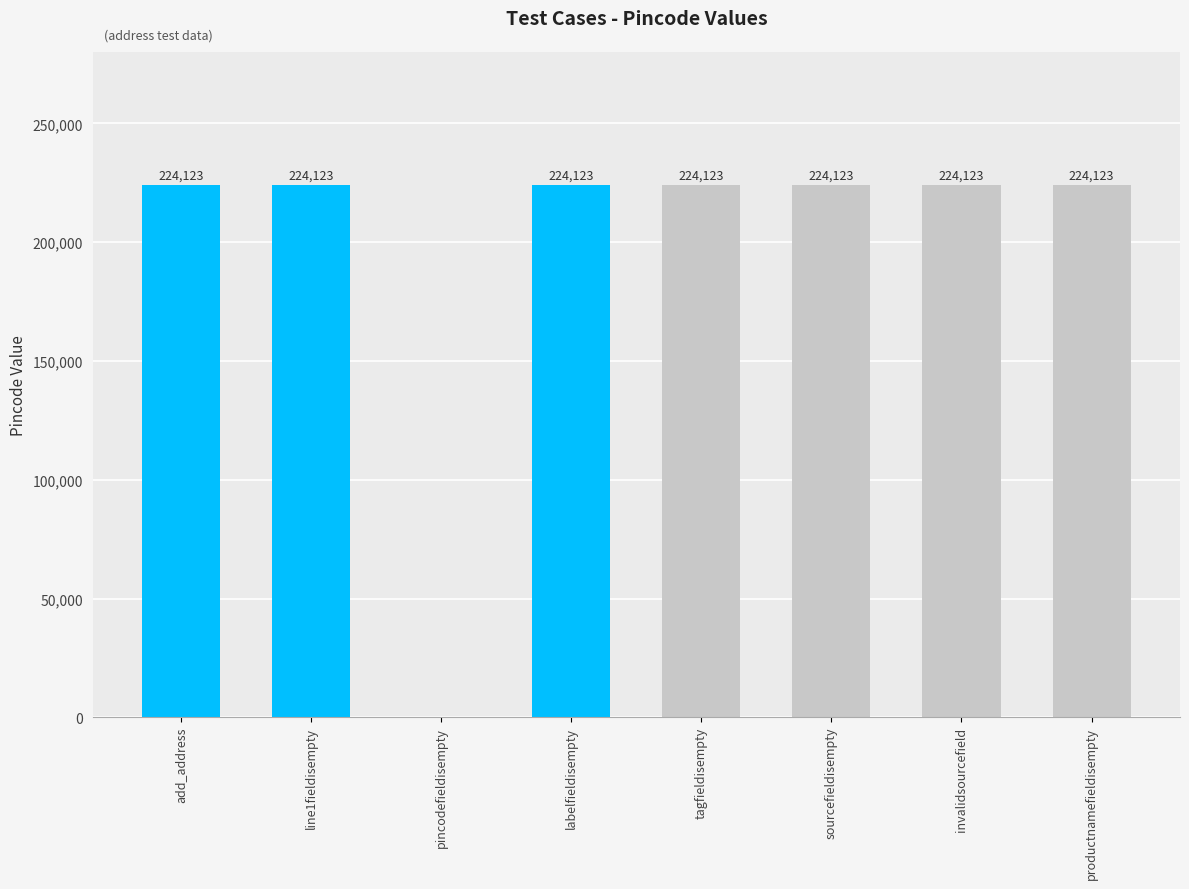

How many series are shown in this chart?

1